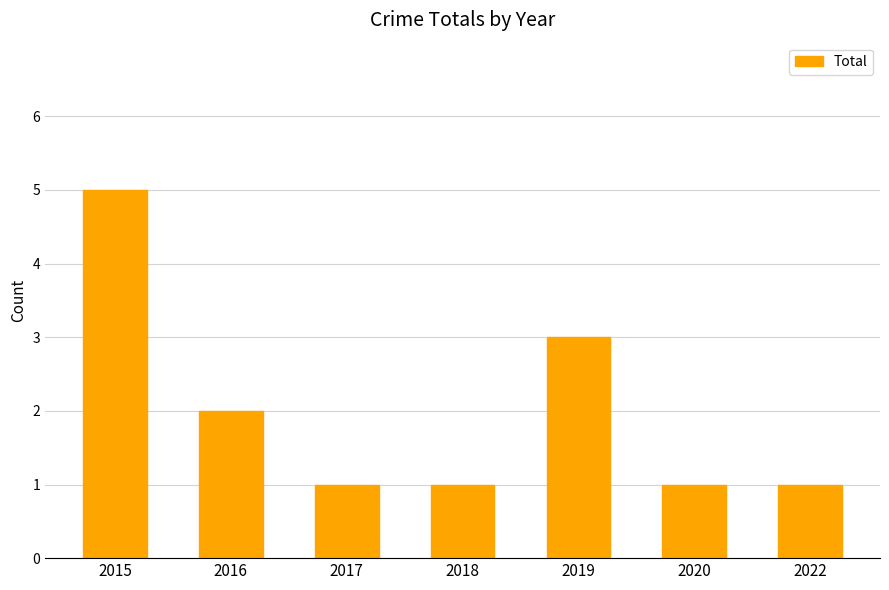

What is the difference between the maximum and minimum values?

4